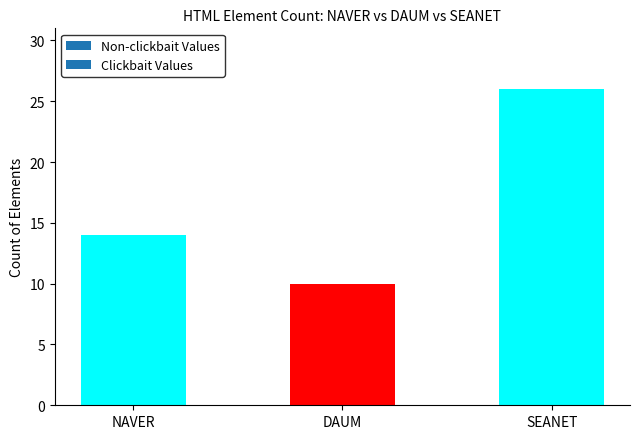

Read the value at SEANET.

26